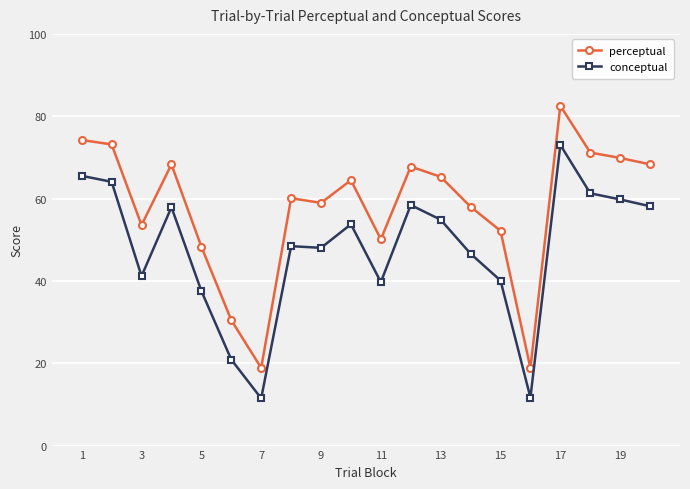

What is the maximum value for conceptual?

73.0